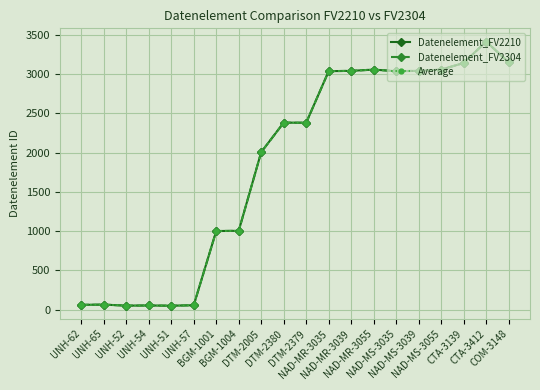

List the labels in order of Datenelement_FV2304 value, smallest first.

UNH-51, UNH-52, UNH-54, UNH-57, UNH-62, UNH-65, BGM-1001, BGM-1004, DTM-2005, DTM-2379, DTM-2380, NAD-MR-3035, NAD-MS-3035, NAD-MR-3039, NAD-MS-3039, NAD-MR-3055, NAD-MS-3055, CTA-3139, COM-3148, CTA-3412